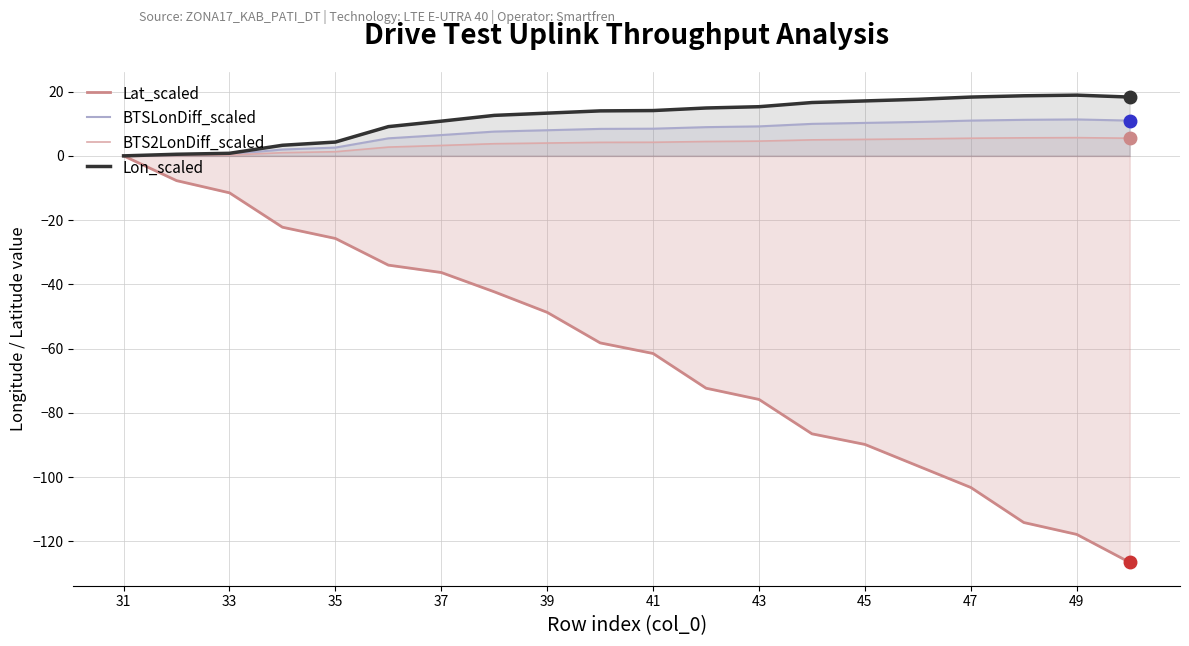

What is the sum of all BTSLonDiff_scaled values?

143.1